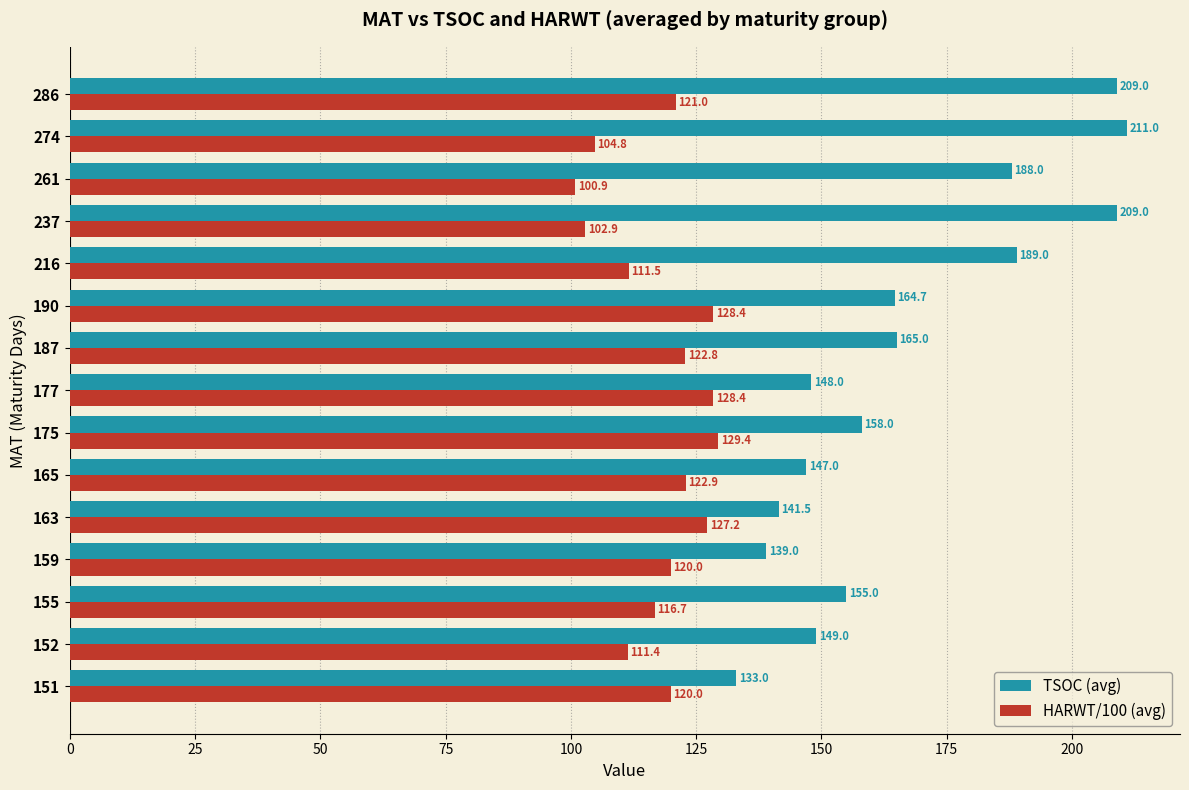

Between 175 and 187, which series saw the biggest shift?

TSOC (avg)